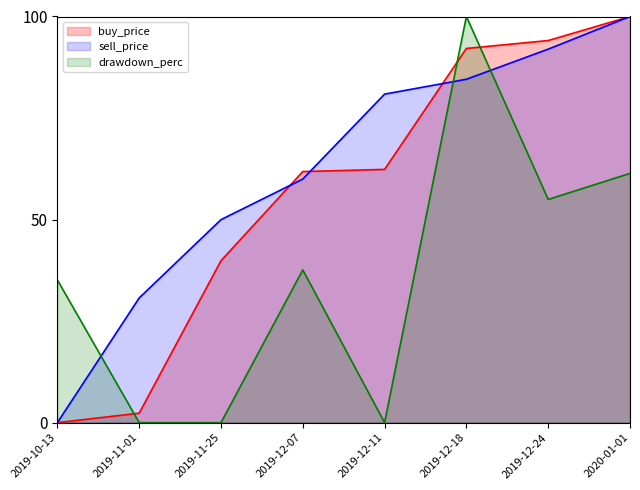

Which label corresponds to the largest value in the chart?

2020-01-01